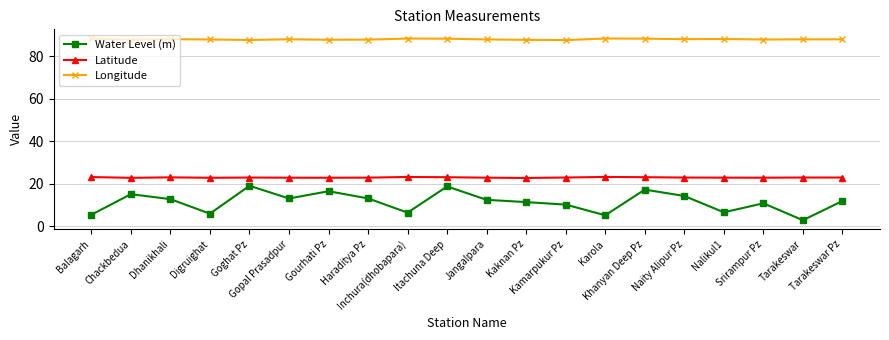

True or false: Latitude and Longitude intersect in this chart.

False